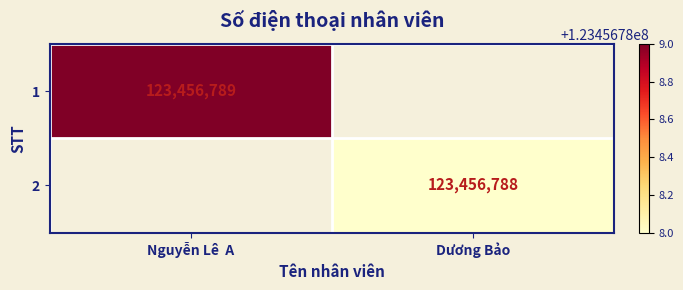

The value of 2 at Dương Bảo is 186242880. True or false?

False